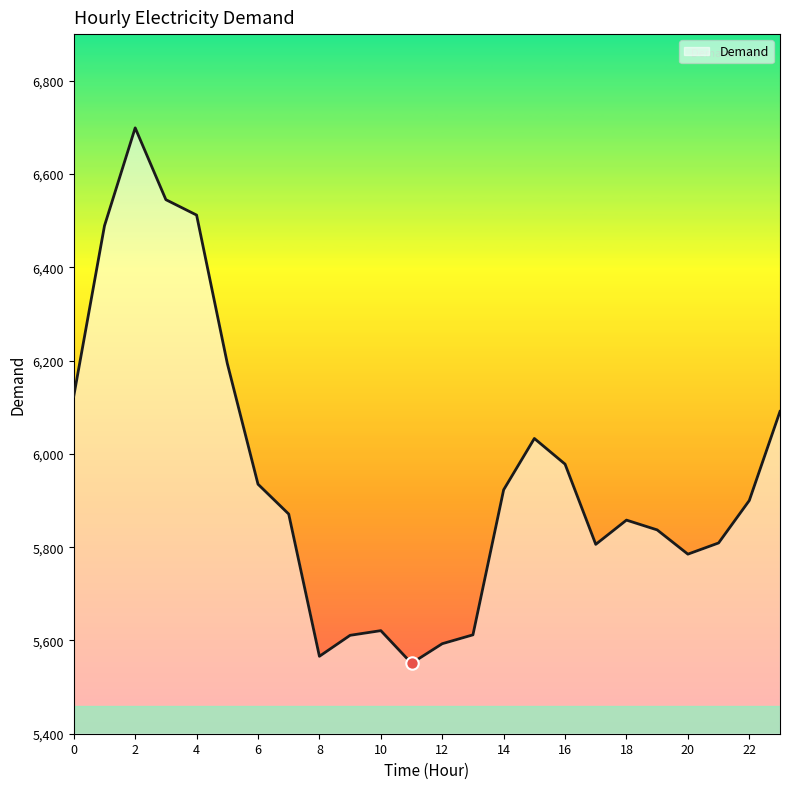

What is the greatest value displayed?

6699